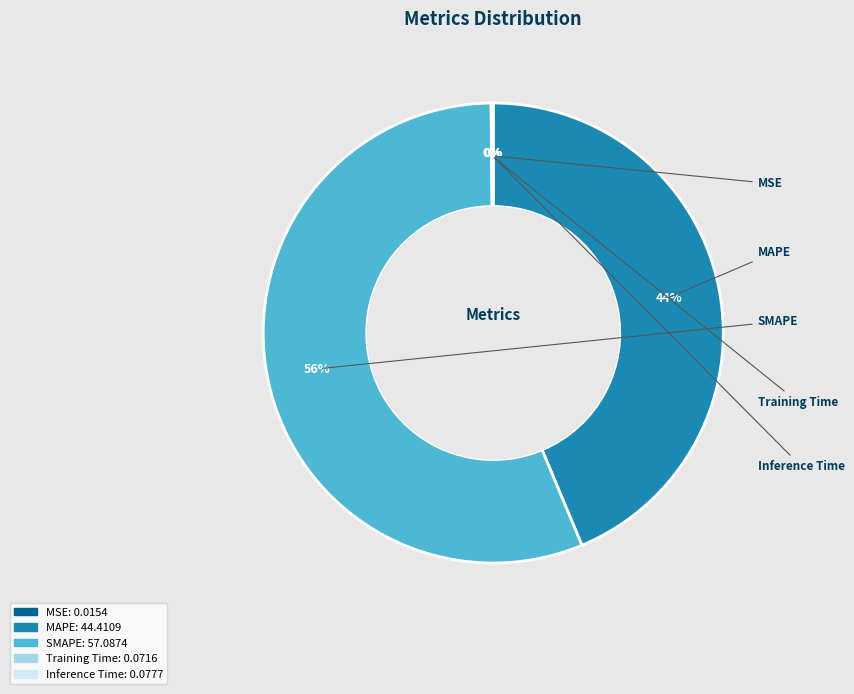

True or false: MSE accounts for 0% of the total.

True